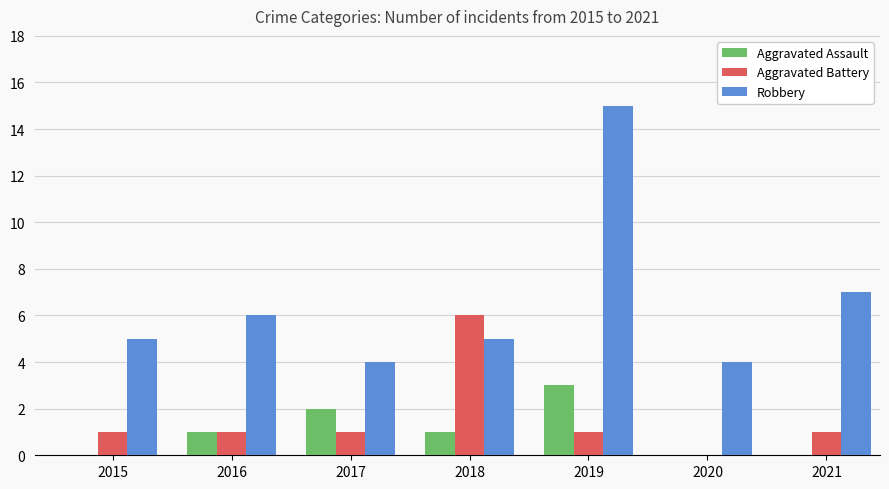

What is the greatest value displayed?

15